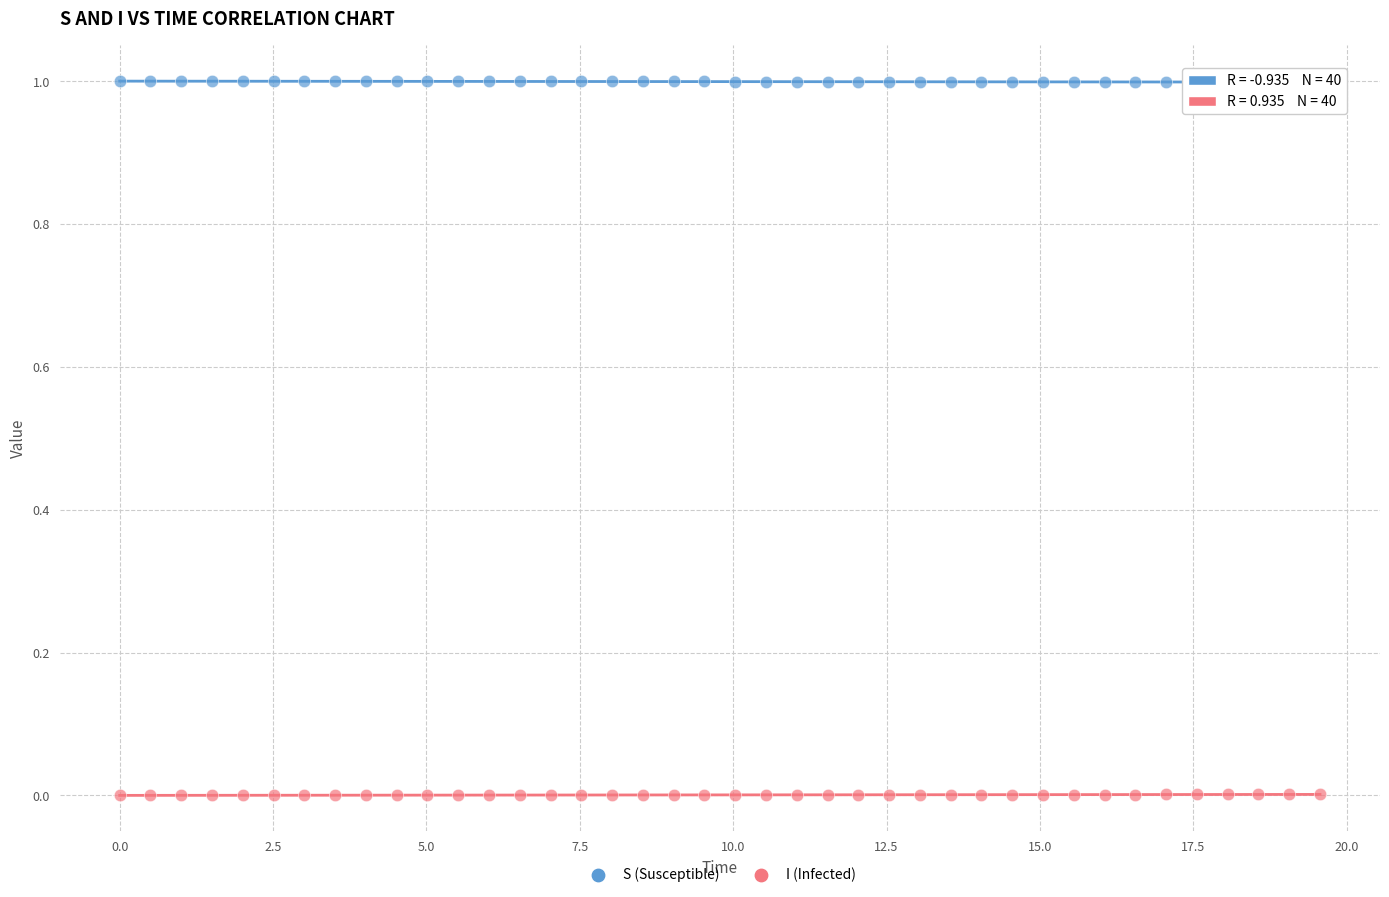

Across all data points, what is the range of X values (max minus min)?

19.6